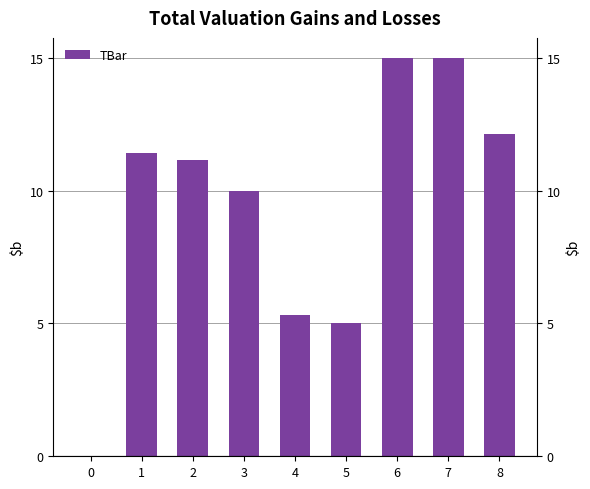

Which has a higher value, 5 or 1?

1